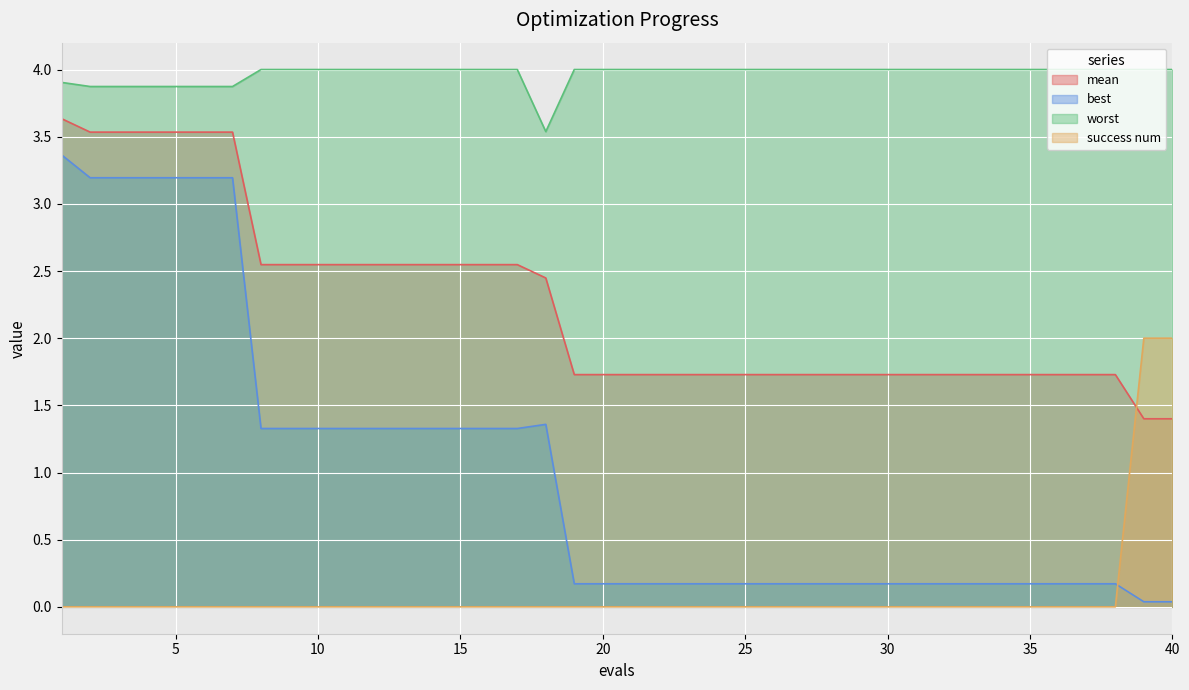

Reading left to right, transcribe all the data shown in this chart.

mean: 3.6	3.5	3.5	3.5	3.5	3.5	3.5	2.5	2.5	2.5	2.5	2.5	2.5	2.5	2.5	2.5	2.5	2.4	1.7	1.7	1.7	1.7	1.7	1.7	1.7	1.7	1.7	1.7	1.7	1.7	1.7	1.7	1.7	1.7	1.7	1.7	1.7	1.7	1.4	1.4
best: 3.4	3.2	3.2	3.2	3.2	3.2	3.2	1.3	1.3	1.3	1.3	1.3	1.3	1.3	1.3	1.3	1.3	1.4	0.2	0.2	0.2	0.2	0.2	0.2	0.2	0.2	0.2	0.2	0.2	0.2	0.2	0.2	0.2	0.2	0.2	0.2	0.2	0.2	0.0	0.0
worst: 3.9	3.9	3.9	3.9	3.9	3.9	3.9	4.0	4.0	4.0	4.0	4.0	4.0	4.0	4.0	4.0	4.0	3.5	4.0	4.0	4.0	4.0	4.0	4.0	4.0	4.0	4.0	4.0	4.0	4.0	4.0	4.0	4.0	4.0	4.0	4.0	4.0	4.0	4.0	4.0
success num: 0.0	0.0	0.0	0.0	0.0	0.0	0.0	0.0	0.0	0.0	0.0	0.0	0.0	0.0	0.0	0.0	0.0	0.0	0.0	0.0	0.0	0.0	0.0	0.0	0.0	0.0	0.0	0.0	0.0	0.0	0.0	0.0	0.0	0.0	0.0	0.0	0.0	0.0	2.0	2.0